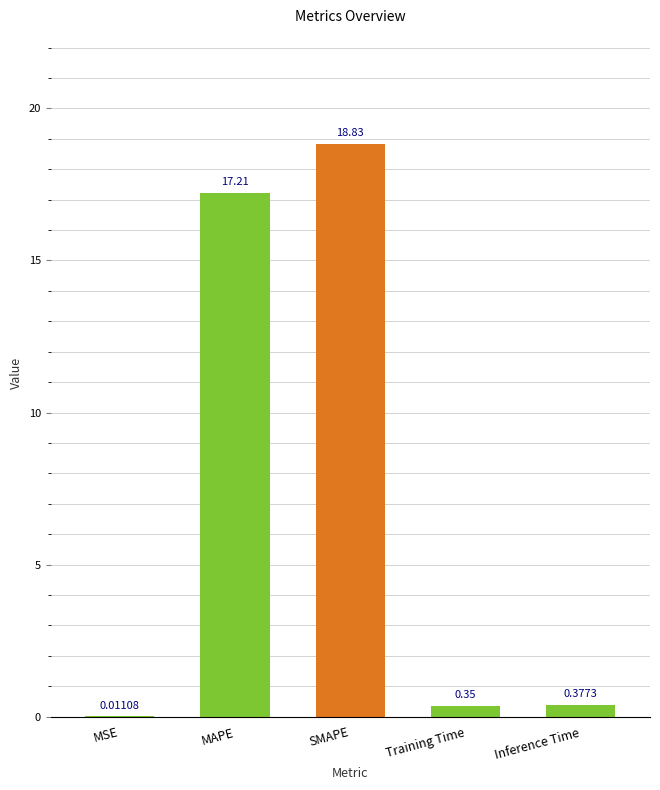

Which category has the highest value across all series?

SMAPE